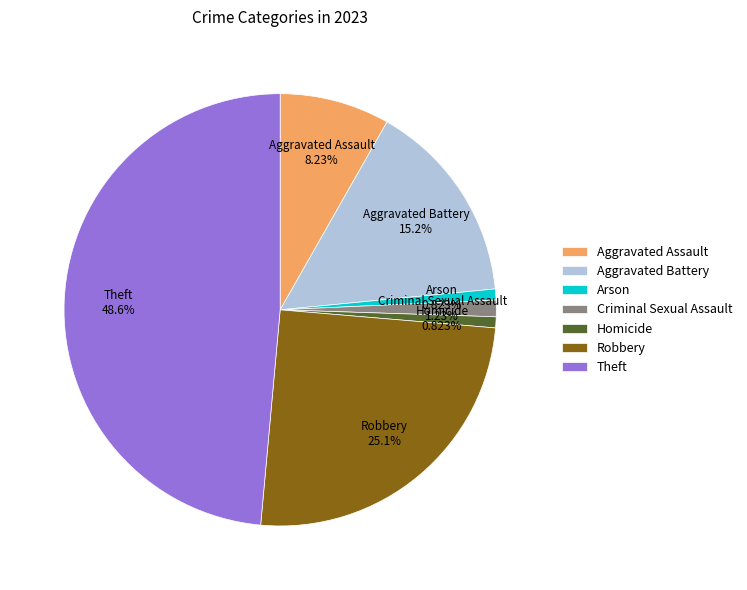

Does any single category account for the majority?

No